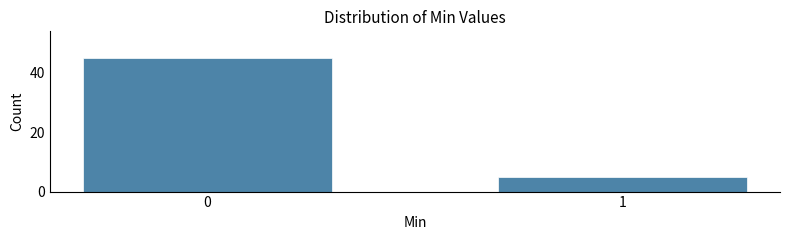

Reading right to left, extract all data points from this chart.

1=5	0=45